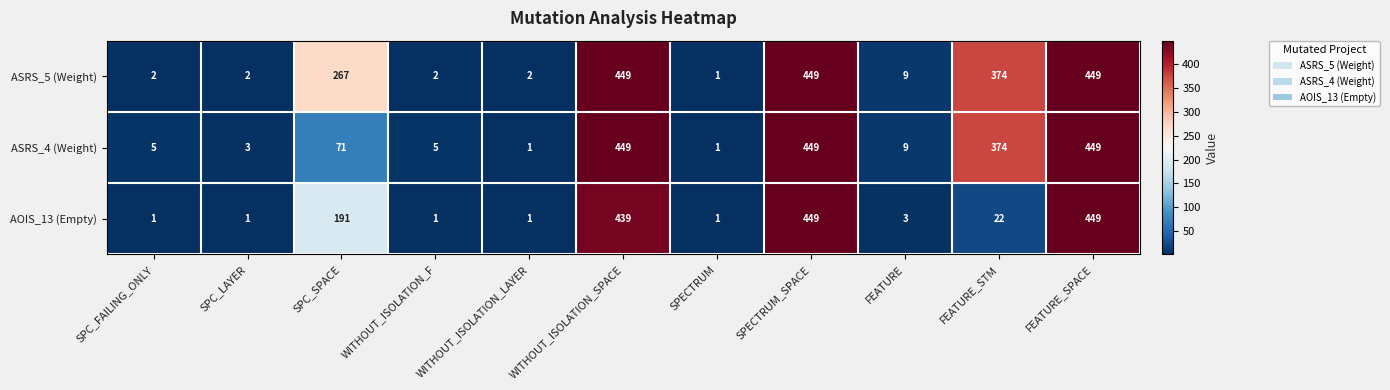

What is the highest value of the ASRS_4 (Weight) series?

449